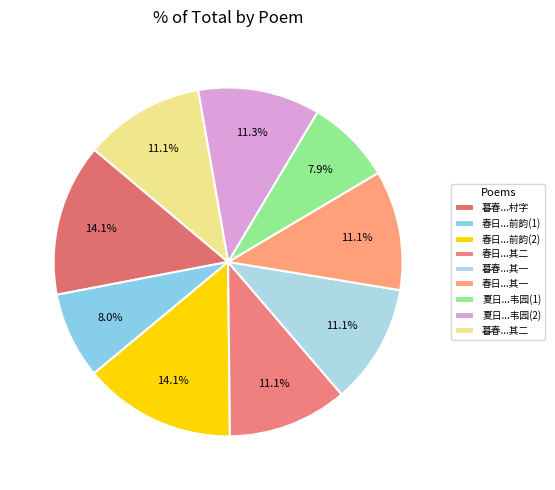

To the nearest percent, what is the difference between the largest and smallest slice percentages?

6%